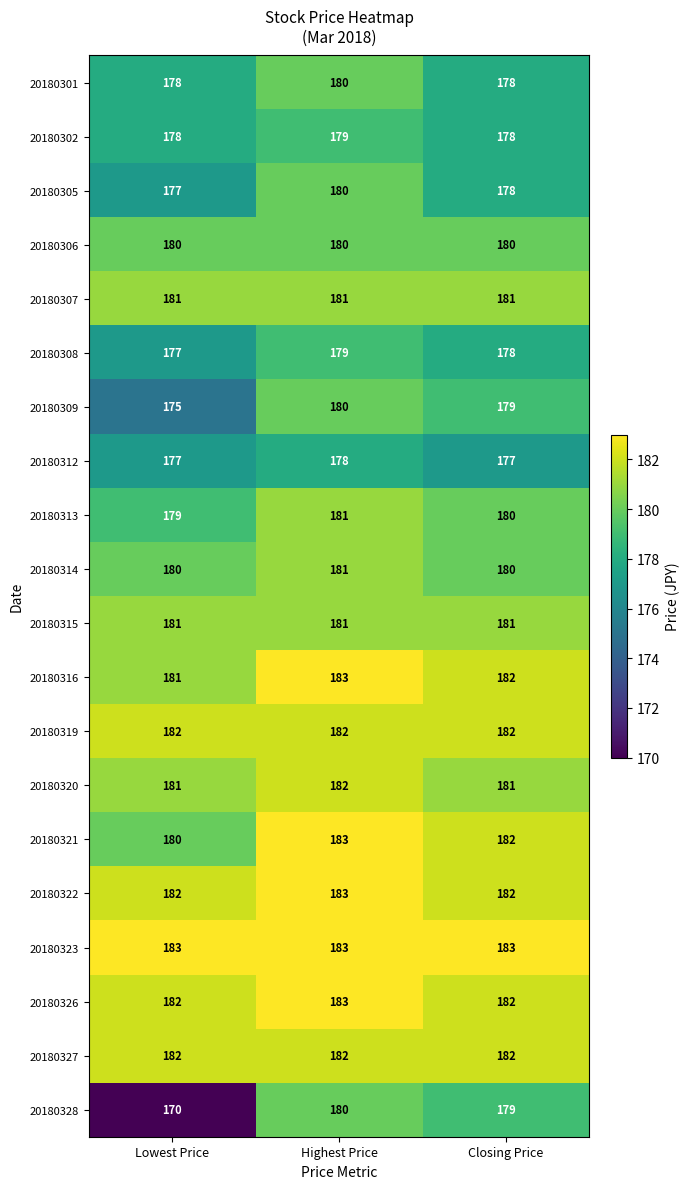

Where does the 20180321 series first go above 182?

Highest Price